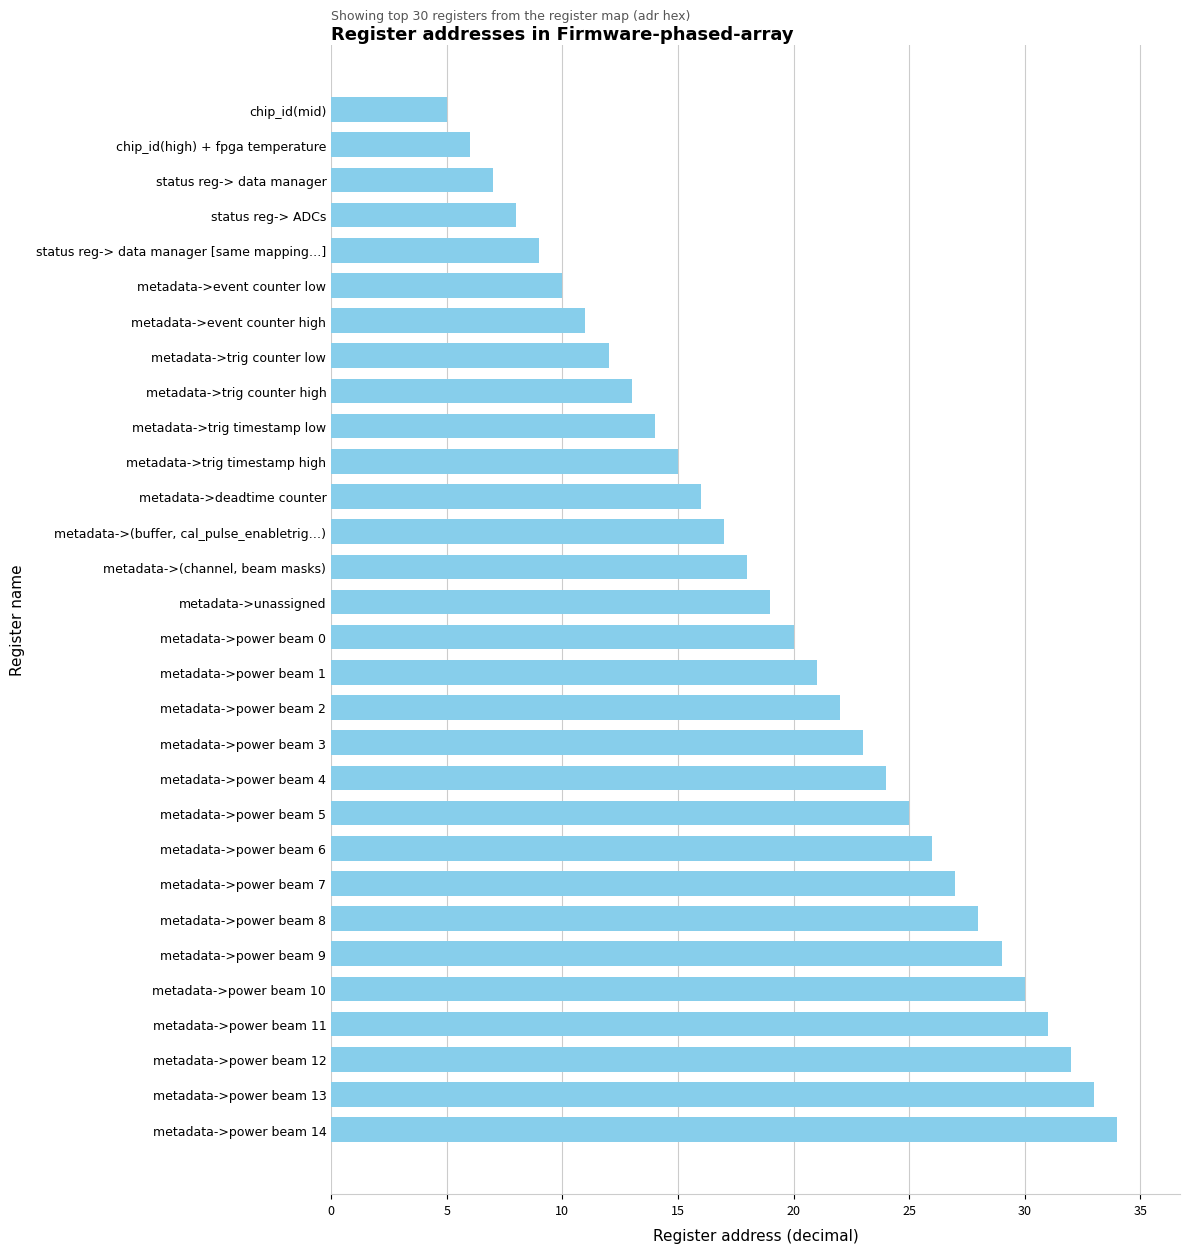

List the labels in order of value, largest first.

metadata->power beam 14, metadata->power beam 13, metadata->power beam 12, metadata->power beam 11, metadata->power beam 10, metadata->power beam 9, metadata->power beam 8, metadata->power beam 7, metadata->power beam 6, metadata->power beam 5, metadata->power beam 4, metadata->power beam 3, metadata->power beam 2, metadata->power beam 1, metadata->power beam 0, metadata->unassigned, metadata->(channel, beam masks), metadata->(buffer, cal_pulse_enabletrig…), metadata->deadtime counter, metadata->trig timestamp high, metadata->trig timestamp low, metadata->trig counter high, metadata->trig counter low, metadata->event counter high, metadata->event counter low, status reg-> data manager [same mapping…], status reg-> ADCs, status reg-> data manager, chip_id(high) + fpga temperature, chip_id(mid)